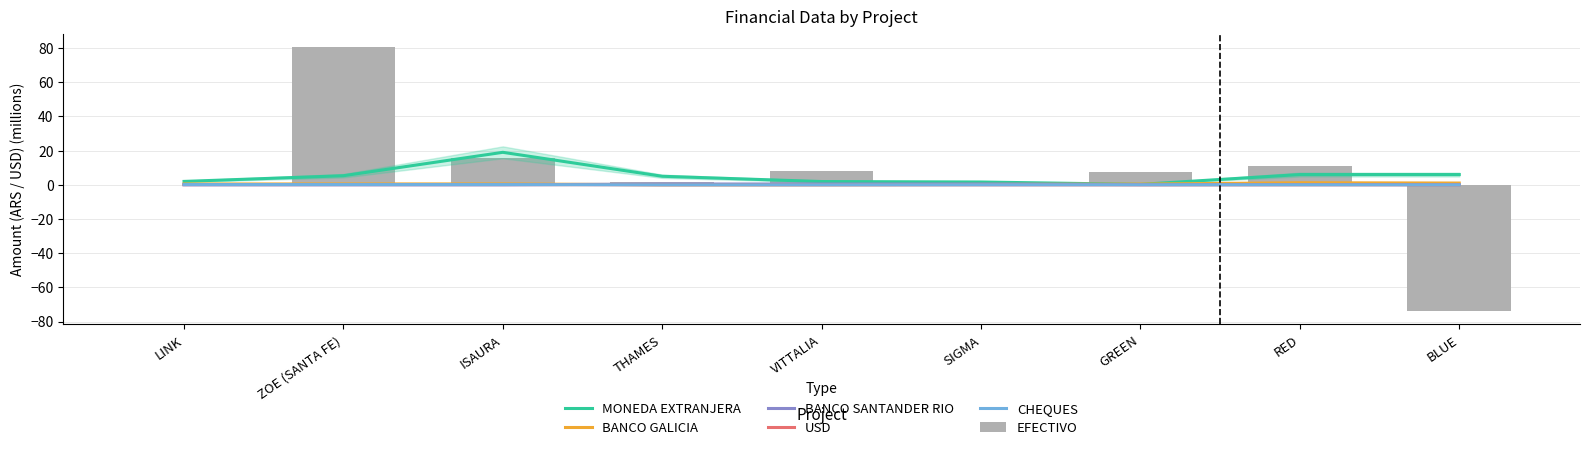

How many groups of bars are there?

9